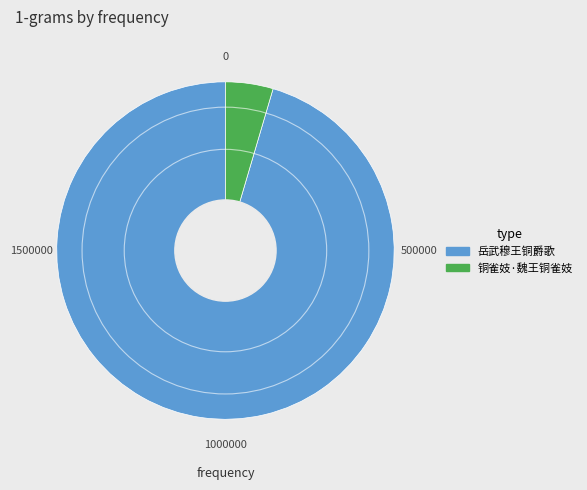

Rank the categories by value from highest to lowest.

岳武穆王铜爵歌, 铜雀妓·魏王铜雀妓